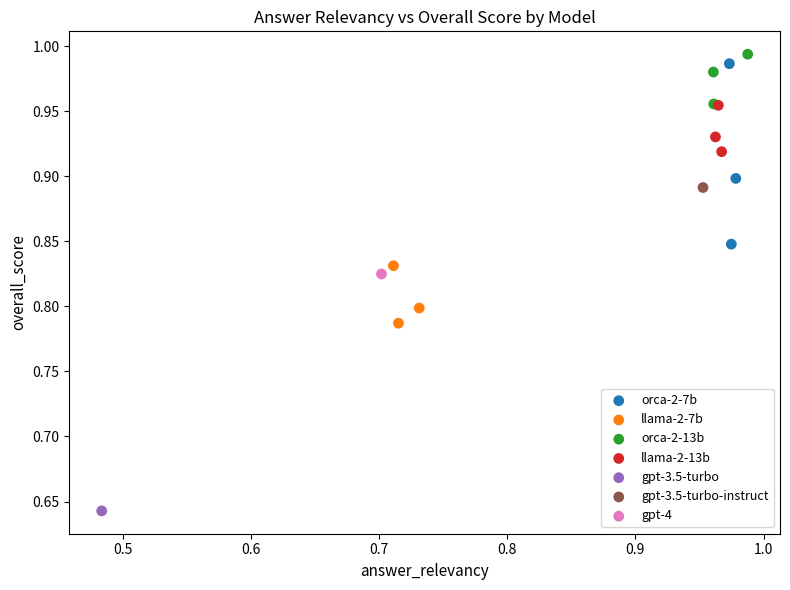

What are all the series names shown in the legend?

orca-2-7b, llama-2-7b, orca-2-13b, llama-2-13b, gpt-3.5-turbo, gpt-3.5-turbo-instruct, gpt-4